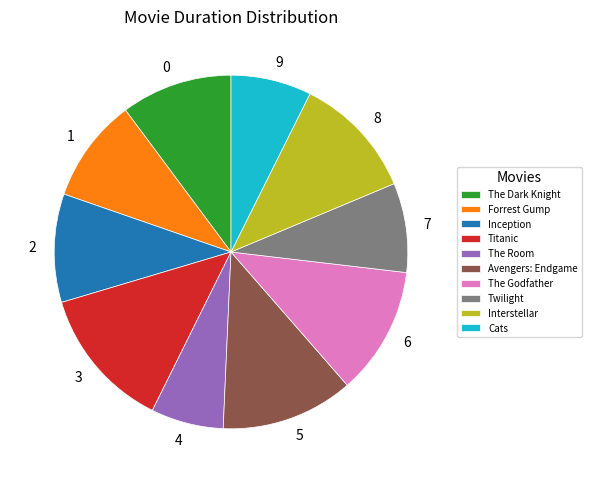

What is the smallest slice in the pie chart?

The Room